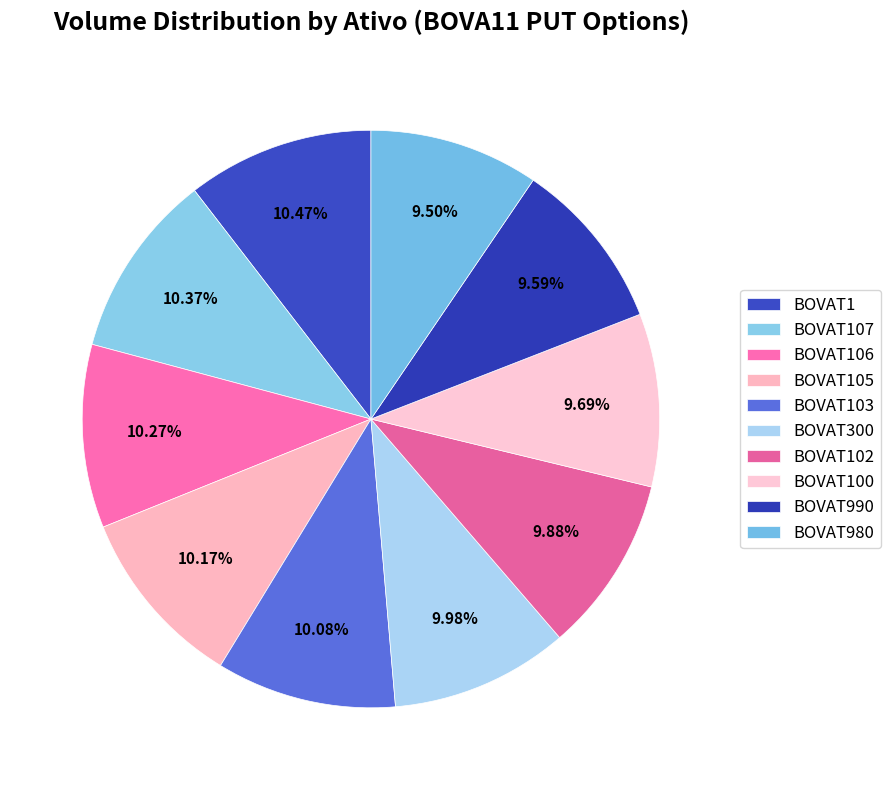

To the nearest percent, what percentage of the pie is BOVAT300?

10%